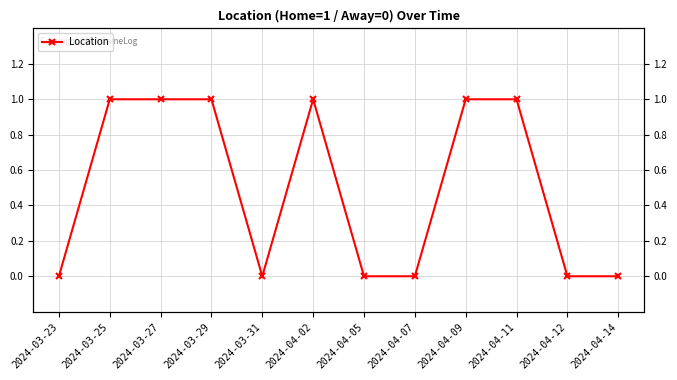

True or false: the data shows 1 at 2024-04-11.

False